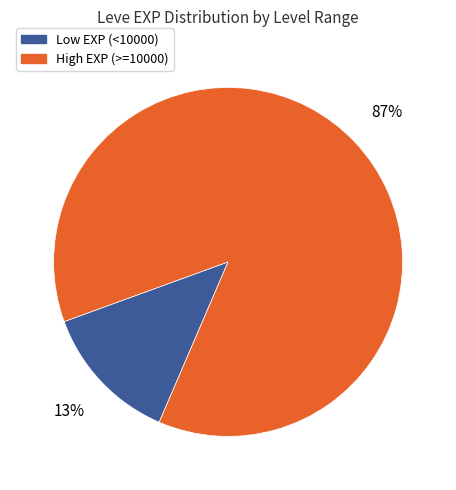

Is there any slice that represents more than half of the pie?

Yes